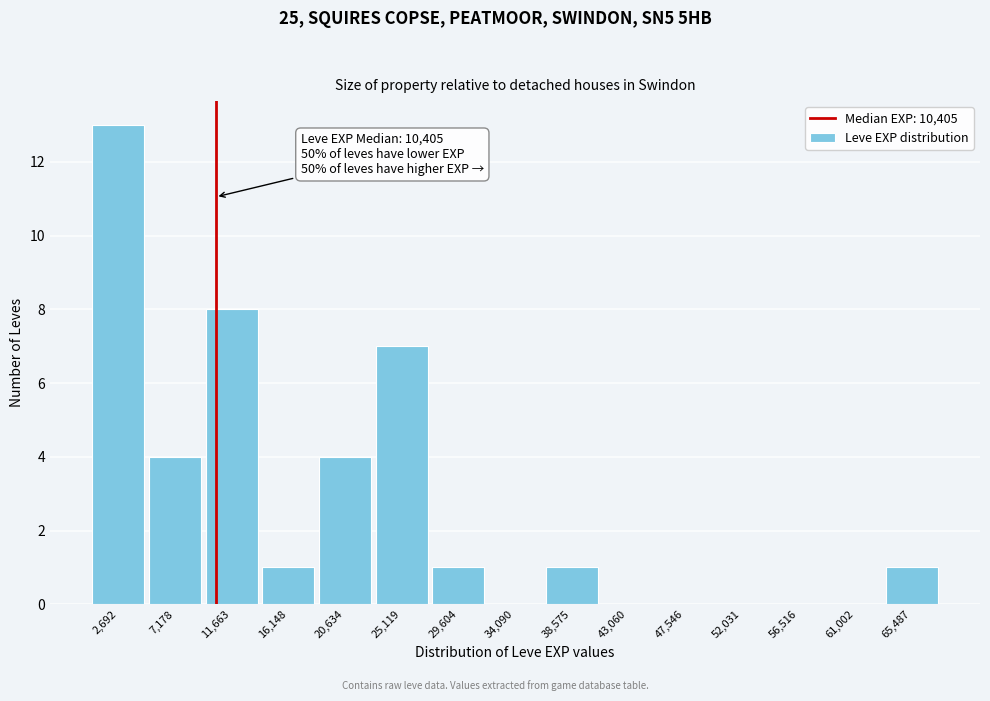

Which range on the x-axis has the tallest bar?

500 to 5000